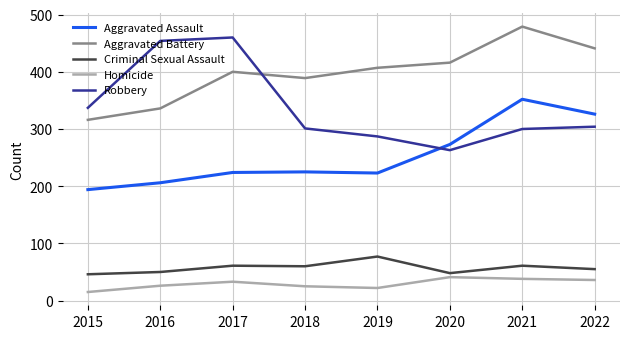

True or false: Robbery and Criminal Sexual Assault intersect in this chart.

False